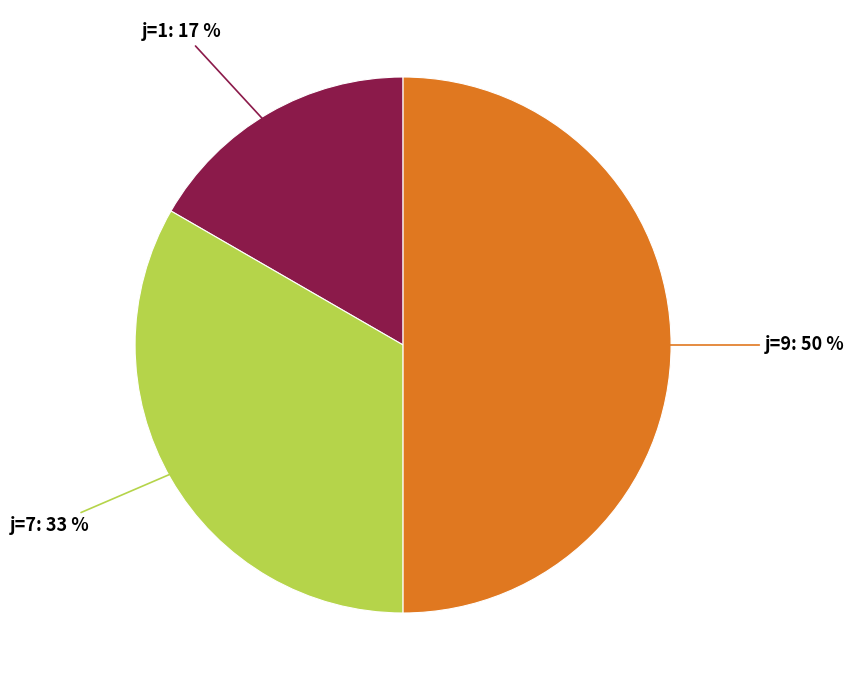

To the nearest percent, what is the difference between the largest and smallest slice percentages?

33%